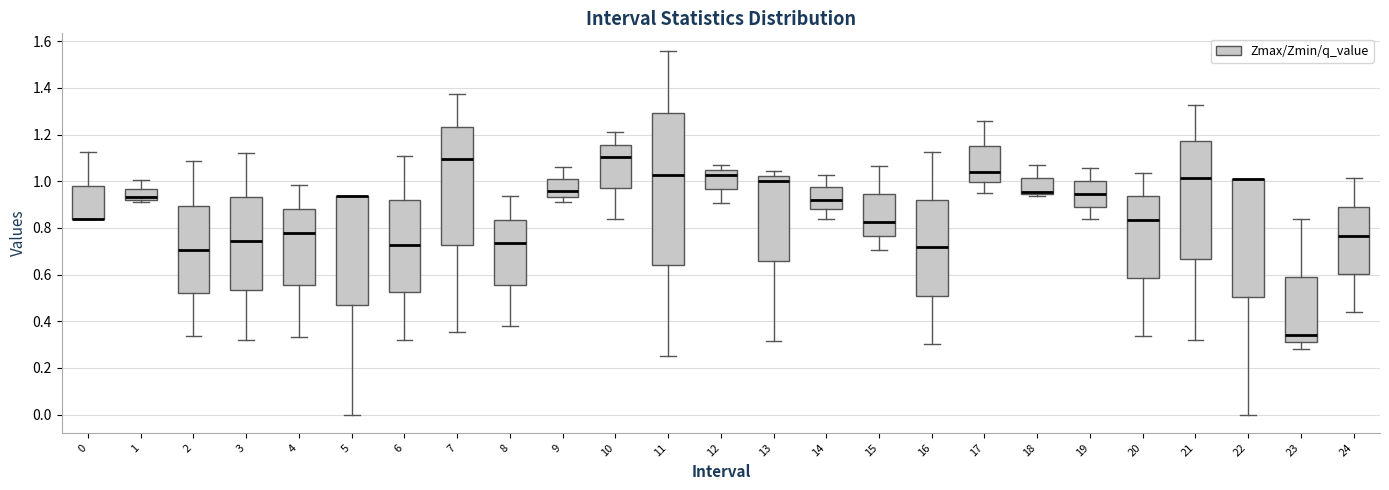

Reading left to right, transcribe this box plot: for each box, give where its median line is, the range the box spans, and where its two whiskers end, as read against the y-axis. The values are not printed on the chart, so give them approximately, as read against the axis.

0: median 0.84 (drawn on the box's lower edge), box 0.84 to 0.98, whiskers 0.84 to 1.12
1: median 0.94, box 0.92 to 0.96, whiskers 0.92 (just below the box's lower edge) to 1.00
2: median 0.70, box 0.52 to 0.90, whiskers 0.34 to 1.08
3: median 0.74, box 0.54 to 0.94, whiskers 0.32 to 1.12
4: median 0.78, box 0.56 to 0.88, whiskers 0.34 to 0.98
5: median 0.94 (drawn on the box's upper edge), box 0.46 to 0.94, whiskers 0.00 to 0.94
6: median 0.72, box 0.52 to 0.92, whiskers 0.32 to 1.12
7: median 1.10, box 0.72 to 1.24, whiskers 0.36 to 1.38
8: median 0.74, box 0.56 to 0.84, whiskers 0.38 to 0.94
9: median 0.96, box 0.94 to 1.00, whiskers 0.92 to 1.06
10: median 1.10, box 0.96 to 1.16, whiskers 0.84 to 1.22
11: median 1.02, box 0.64 to 1.30, whiskers 0.26 to 1.56
12: median 1.02, box 0.96 to 1.04, whiskers 0.90 to 1.08
13: median 1.00, box 0.66 to 1.02, whiskers 0.32 to 1.04
14: median 0.92, box 0.88 to 0.98, whiskers 0.84 to 1.02
15: median 0.82, box 0.76 to 0.94, whiskers 0.70 to 1.06
16: median 0.72, box 0.50 to 0.92, whiskers 0.30 to 1.12
17: median 1.04, box 1.00 to 1.14, whiskers 0.96 to 1.26
18: median 0.96, box 0.94 to 1.02, whiskers 0.94 (just below the box's lower edge) to 1.08
19: median 0.94, box 0.90 to 1.00, whiskers 0.84 to 1.06
20: median 0.84, box 0.58 to 0.94, whiskers 0.34 to 1.04
21: median 1.02, box 0.66 to 1.18, whiskers 0.32 to 1.32
22: median 1.00 (drawn on the box's upper edge), box 0.50 to 1.00, whiskers 0.00 to 1.00
23: median 0.34, box 0.32 to 0.58, whiskers 0.28 to 0.84
24: median 0.76, box 0.60 to 0.88, whiskers 0.44 to 1.02